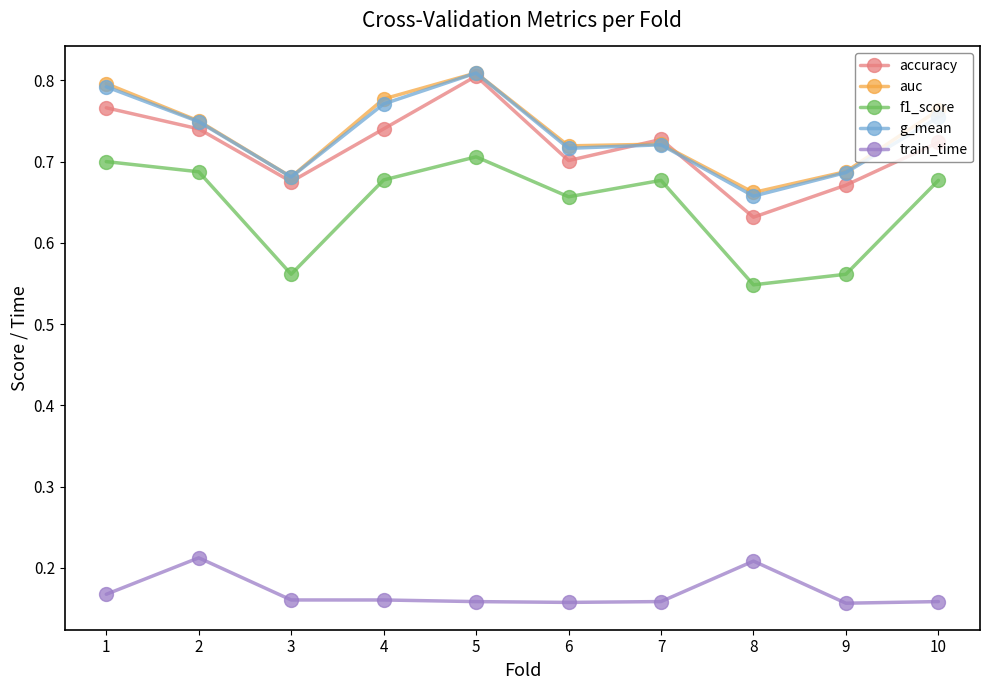

How many lines are shown in the chart?

5